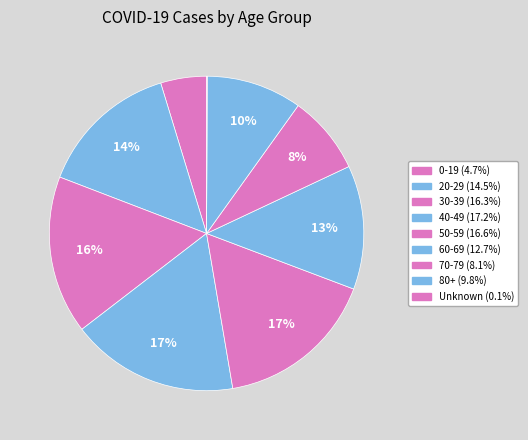

Is there a majority slice in this chart?

No